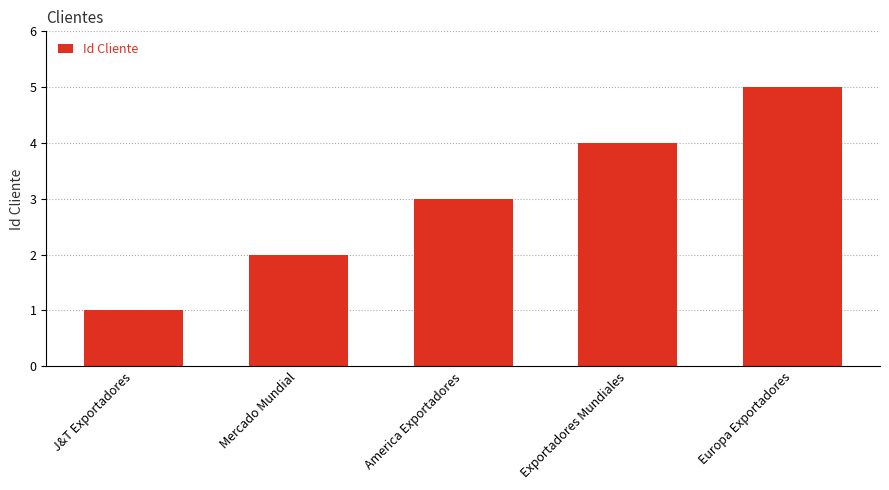

List the labels in order of value, smallest first.

J&T Exportadores, Mercado Mundial, America Exportadores, Exportadores Mundiales, Europa Exportadores